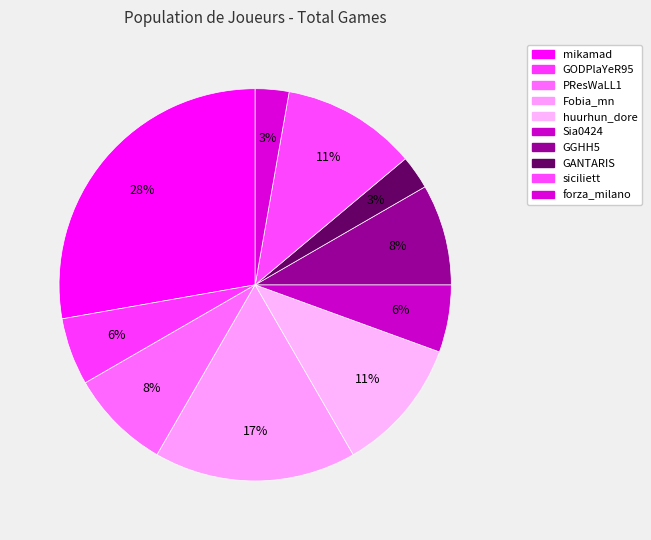

How much of the chart is everything except mikamad?

72.2%